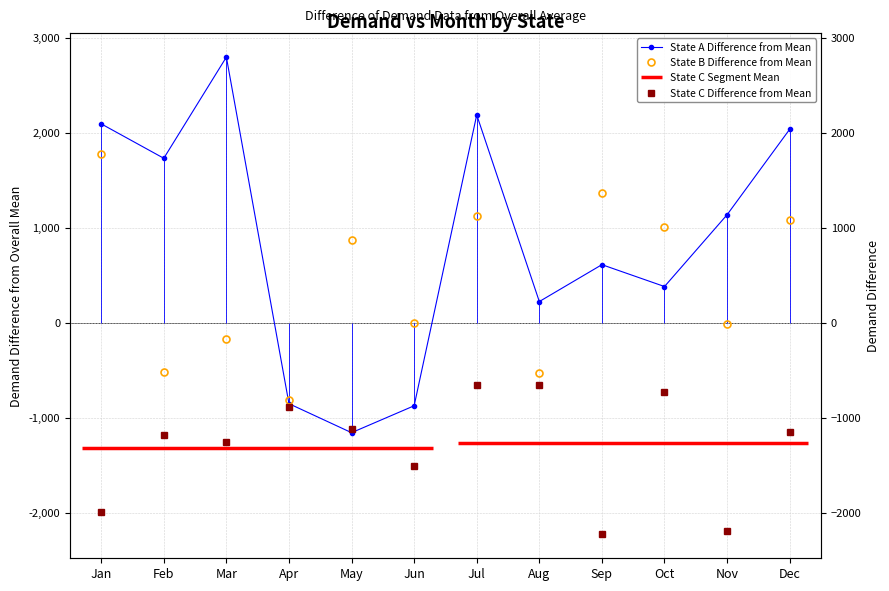

What is the approximate value of State A Difference from Mean at Jun?

-872.1